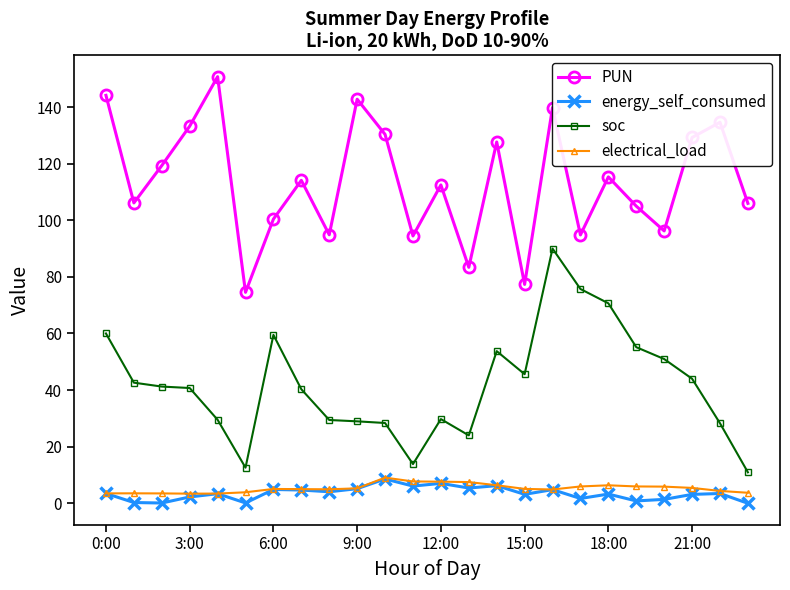

Which series has the largest range (max minus min)?

soc